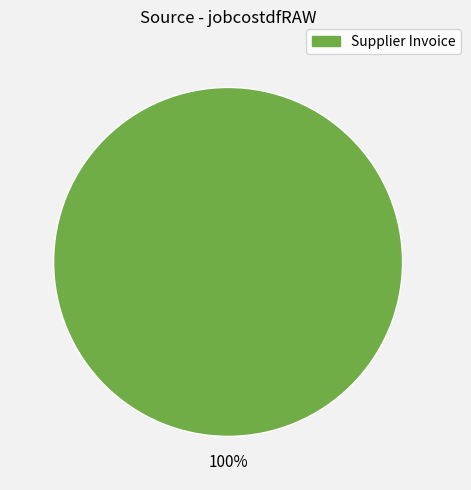

How many segments does this pie chart have?

1